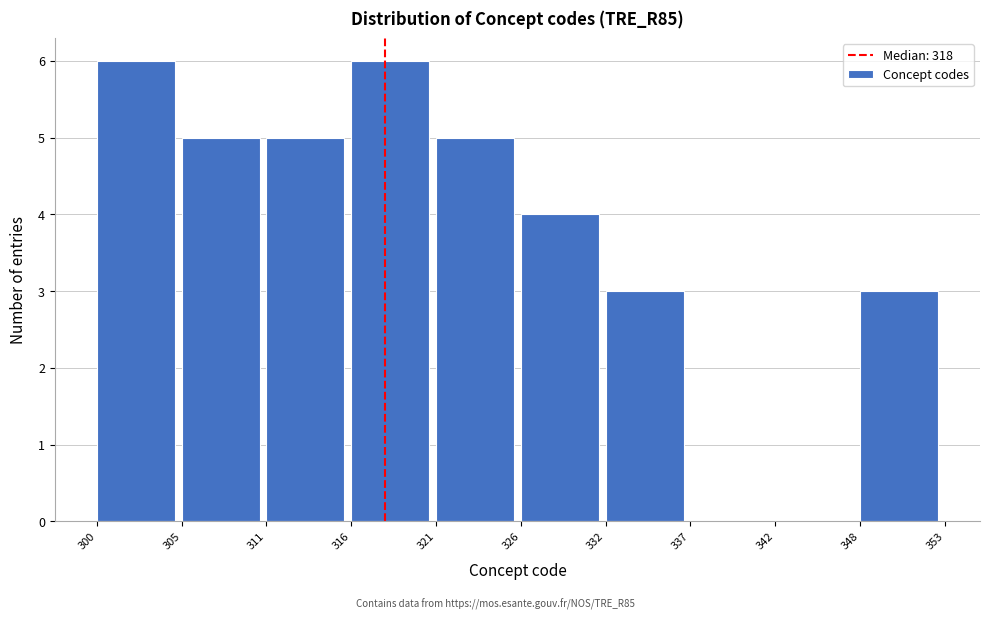

Reading left to right, list every bar in this chart as the range it spans on the x-axis followed by its height. The values are not printed on the chart, so give them approximately, as read against the axis.

300 to 305: 6
305 to 311: 5
311 to 316: 5
316 to 321: 6
321 to 326: 5
326 to 332: 4
332 to 337: 3
337 to 342: 0
342 to 348: 0
348 to 353: 3